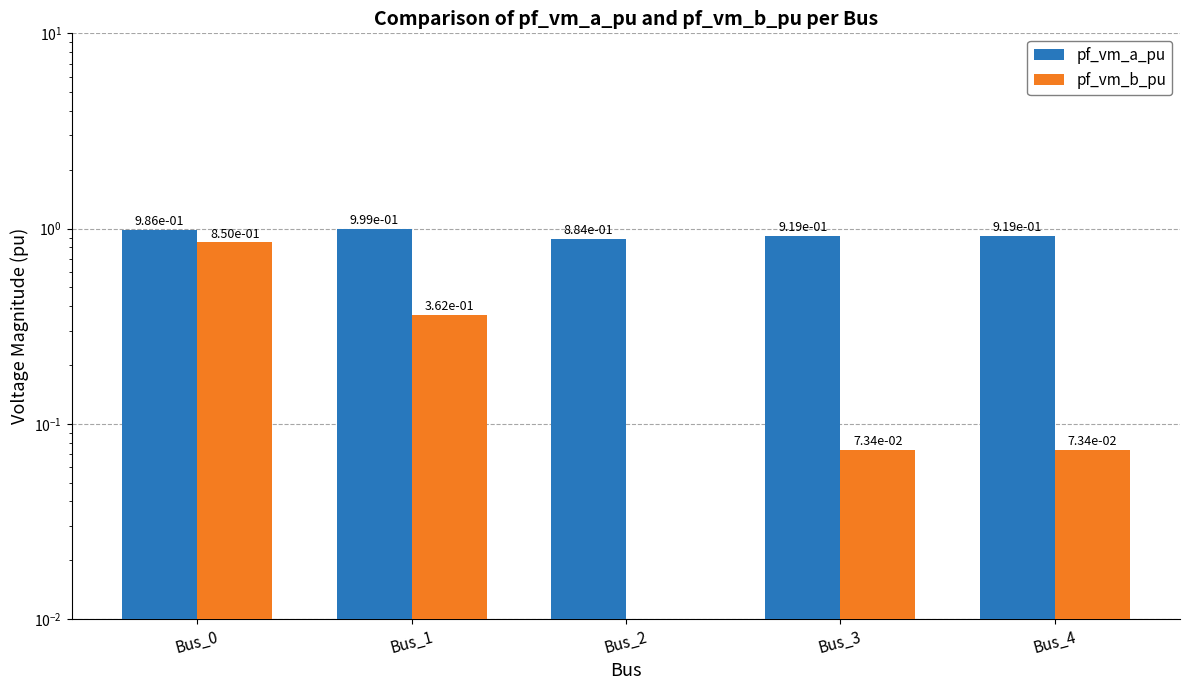

What is the approximate value of pf_vm_a_pu at Bus_1?

1.0